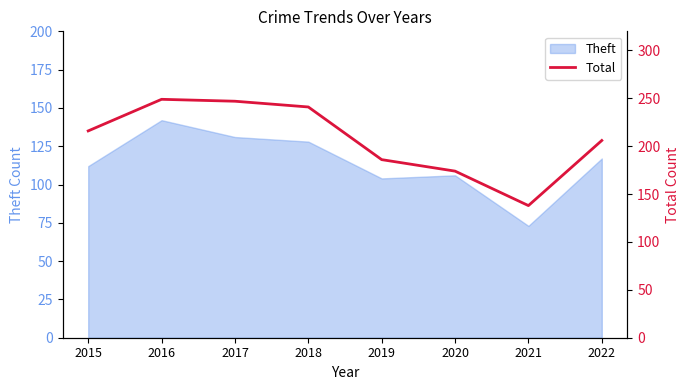

The value at 2019 is 242. True or false?

False